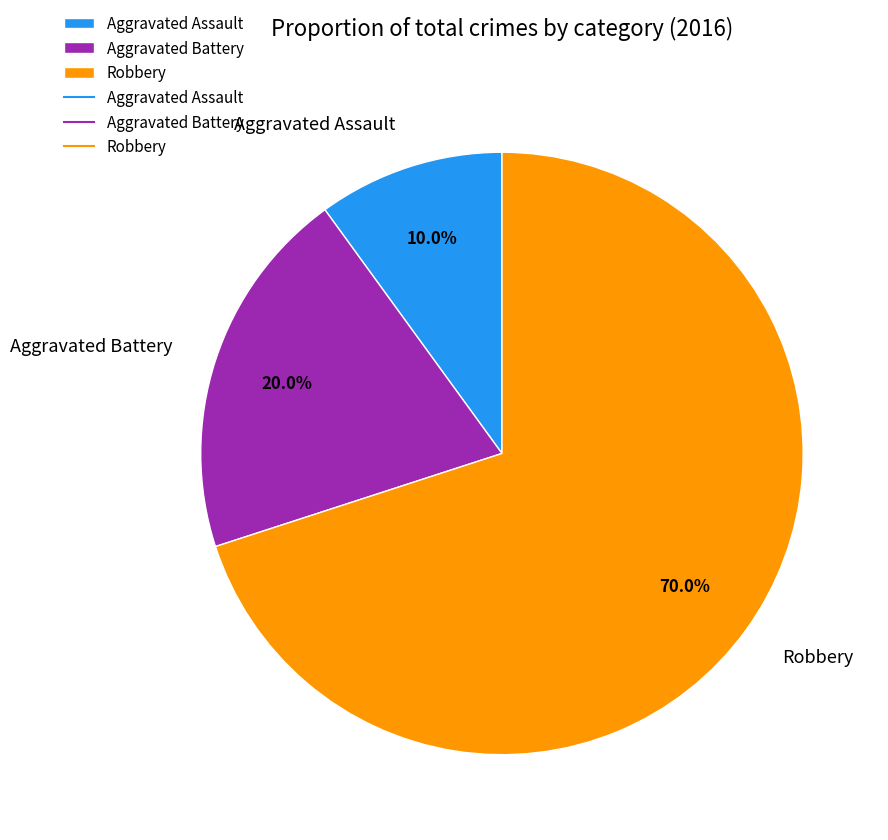

To the nearest percent, what is the average slice percentage?

33%